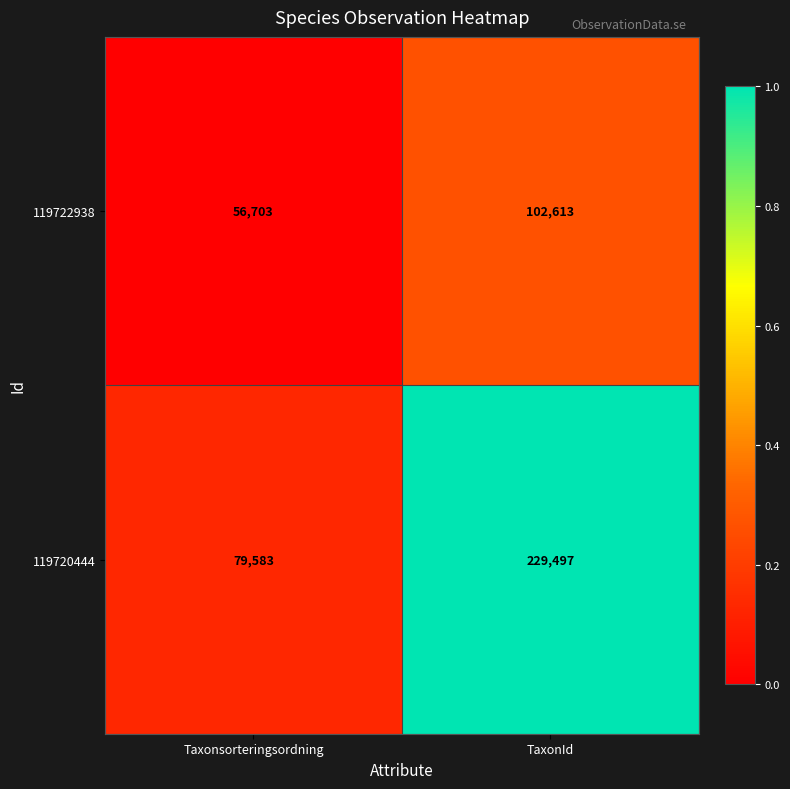

Is it true that 119722938 equals 36048 at Taxonsorteringsordning?

False